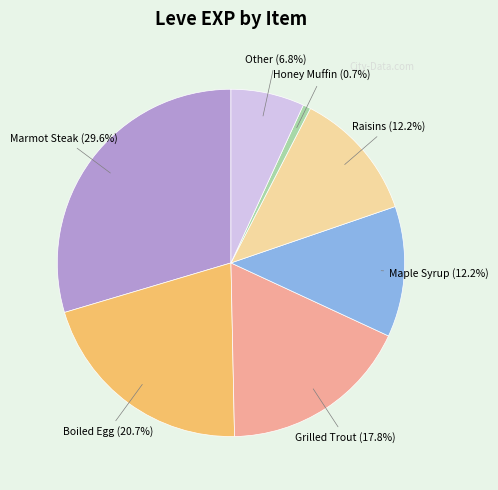

Is there a majority slice in this chart?

No